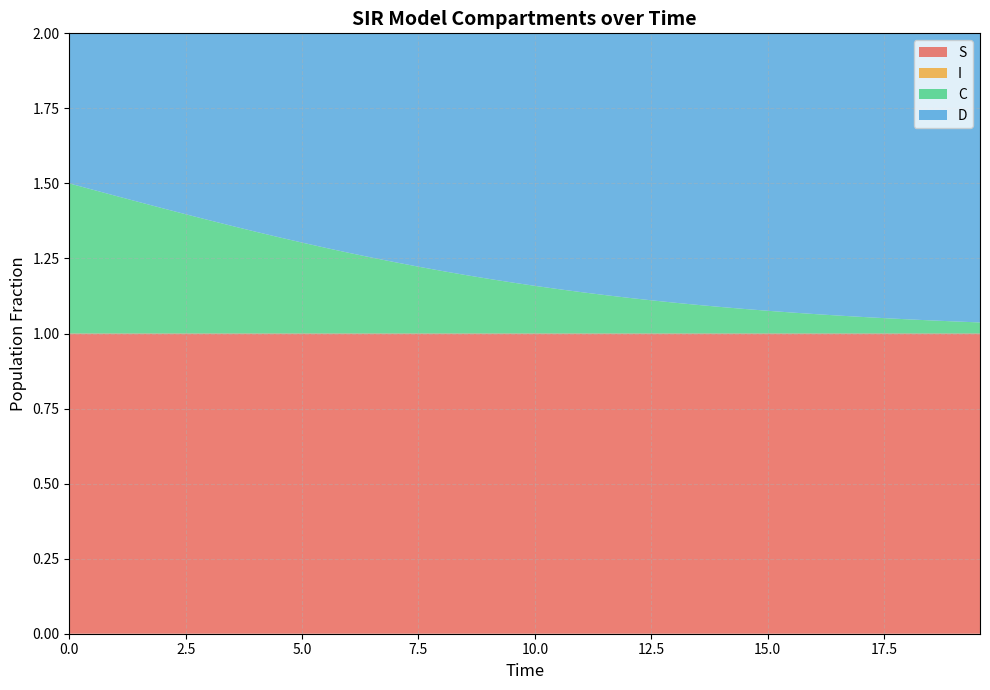

Reading left to right, transcribe all the data shown in this chart.

S: 0=1.0	1=1.0	2=1.0	3=1.0	4=1.0	5=1.0	6=1.0	7=1.0	8=1.0	9=1.0	10=1.0	11=1.0	12=1.0	13=1.0	14=1.0	15=1.0	16=1.0	17=1.0	18=1.0	19=1.0	20=1.0	21=1.0	22=1.0	23=1.0	24=1.0	25=1.0	26=1.0	27=1.0	28=1.0	29=1.0	30=1.0	31=1.0	32=1.0	33=1.0	34=1.0	35=1.0	36=1.0	37=1.0	38=1.0	39=1.0
I: 0=0.0	1=0.0	2=0.0	3=0.0	4=0.0	5=0.0	6=0.0	7=0.0	8=0.0	9=0.0	10=0.0	11=0.0	12=0.0	13=0.0	14=0.0	15=0.0	16=0.0	17=0.0	18=0.0	19=0.0	20=0.0	21=0.0	22=0.0	23=0.0	24=0.0	25=0.0	26=0.0	27=0.0	28=0.0	29=0.0	30=0.0	31=0.0	32=0.0	33=0.0	34=0.0	35=0.0	36=0.0	37=0.0	38=0.0	39=0.0
C: 0=0.5	1=0.5	2=0.5	3=0.4	4=0.4	5=0.4	6=0.4	7=0.4	8=0.3	9=0.3	10=0.3	11=0.3	12=0.3	13=0.3	14=0.2	15=0.2	16=0.2	17=0.2	18=0.2	19=0.2	20=0.2	21=0.1	22=0.1	23=0.1	24=0.1	25=0.1	26=0.1	27=0.1	28=0.1	29=0.1	30=0.1	31=0.1	32=0.1	33=0.1	34=0.1	35=0.1	36=0.0	37=0.0	38=0.0	39=0.0
D: 0=0.5	1=0.5	2=0.5	3=0.6	4=0.6	5=0.6	6=0.6	7=0.6	8=0.7	9=0.7	10=0.7	11=0.7	12=0.7	13=0.7	14=0.8	15=0.8	16=0.8	17=0.8	18=0.8	19=0.8	20=0.8	21=0.9	22=0.9	23=0.9	24=0.9	25=0.9	26=0.9	27=0.9	28=0.9	29=0.9	30=0.9	31=0.9	32=0.9	33=0.9	34=0.9	35=0.9	36=1.0	37=1.0	38=1.0	39=1.0